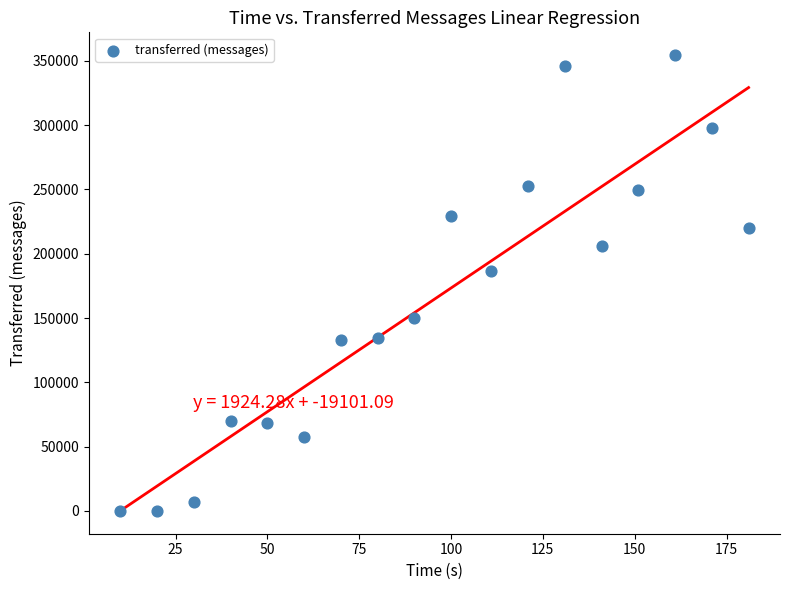

What is the range of Y values (max minus min)?

354420